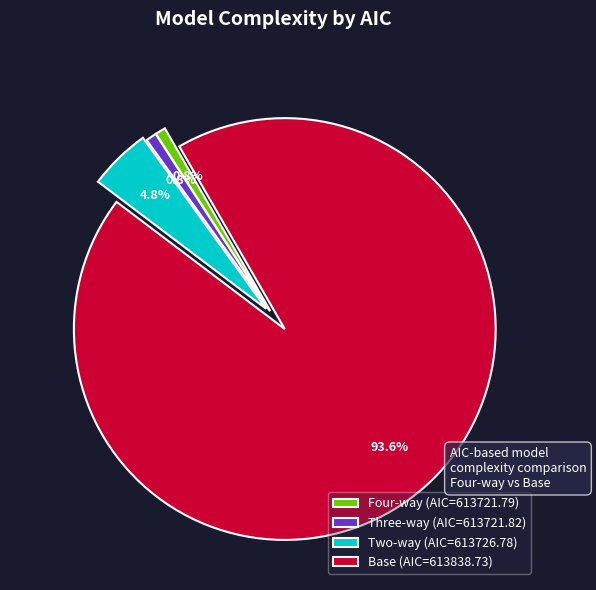

Does Four-way account for over 50% of the chart?

No